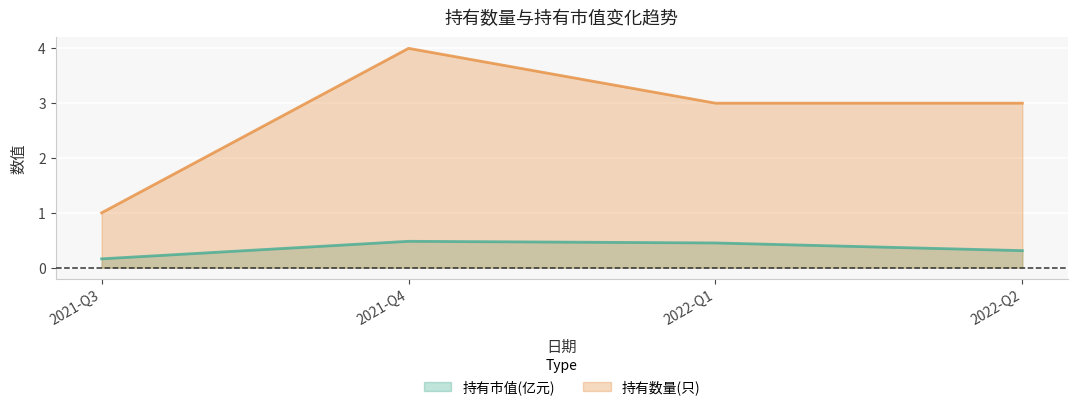

Is it true that 持有市值(亿元) equals 0.5 at 2022-Q1?

True